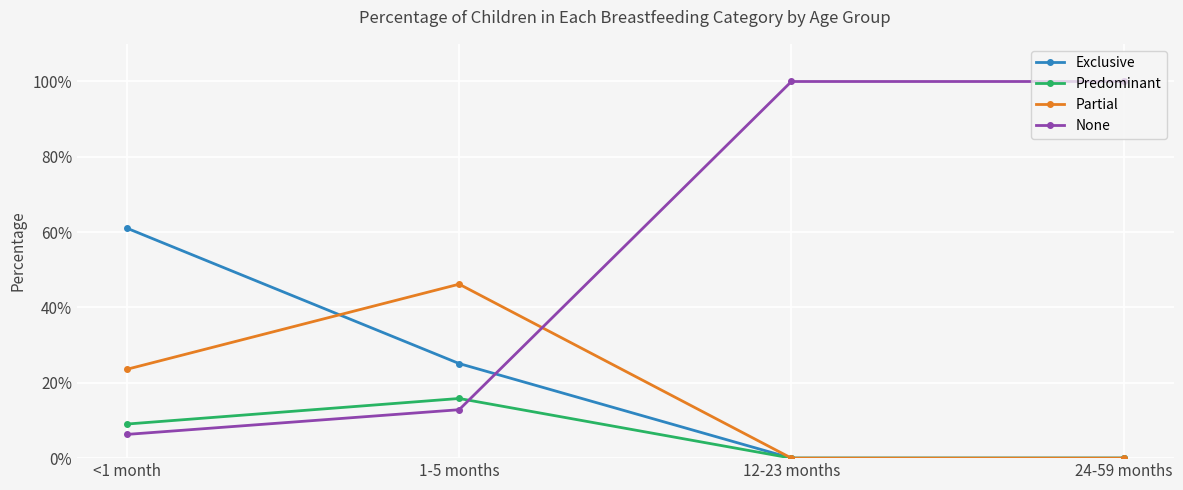

True or false: Exclusive has a value of 0.3 at 1-5 months.

True